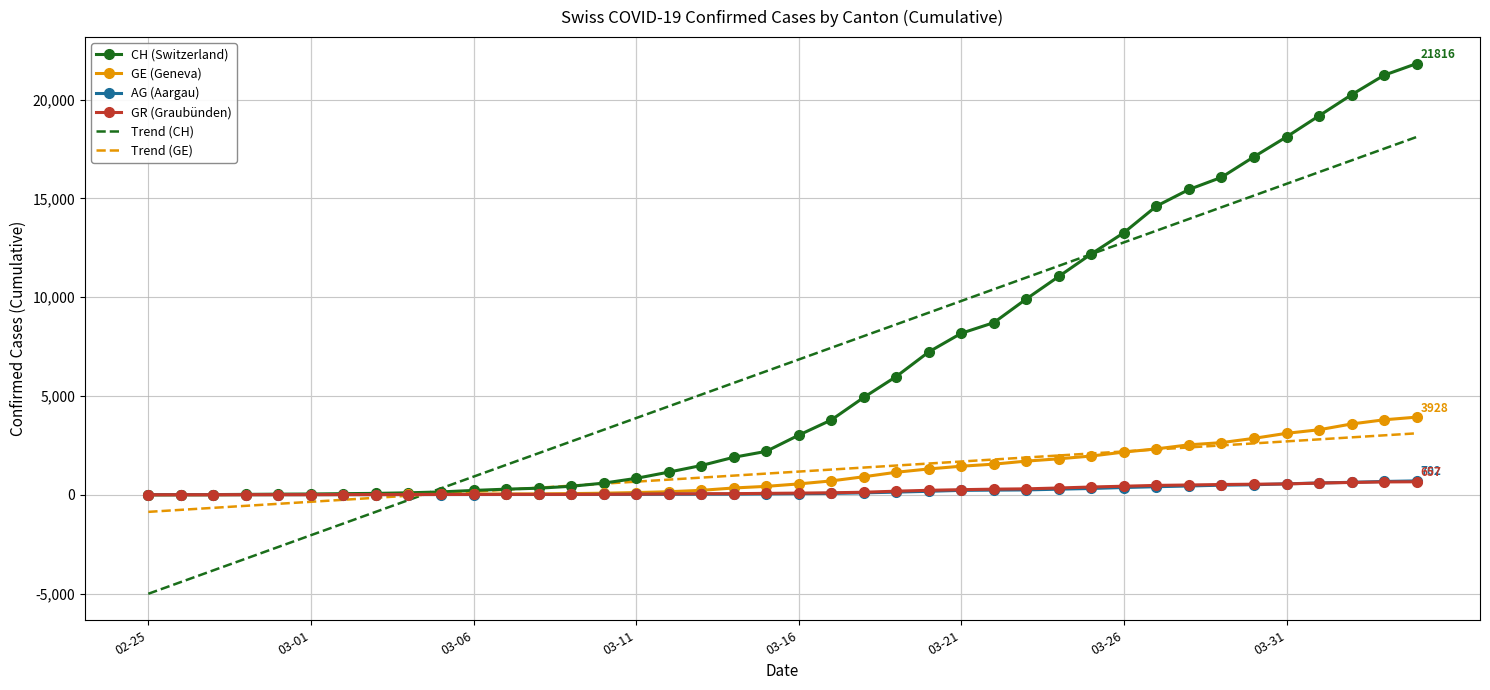

What is the maximum value shown in the chart?

21816.0